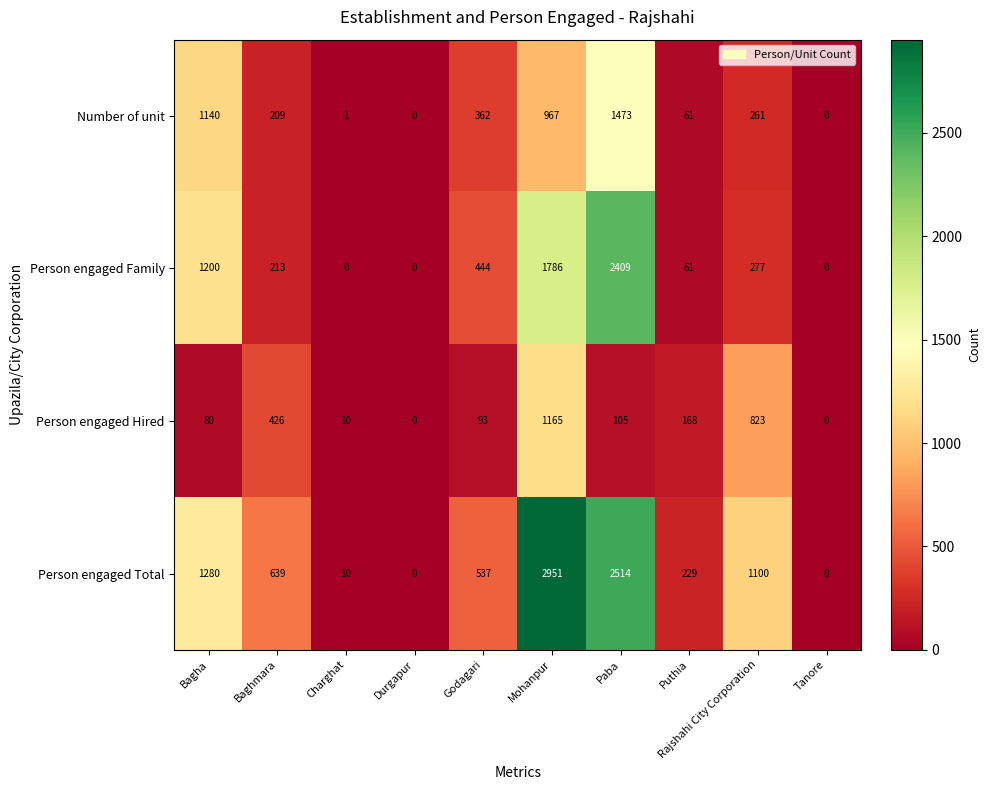

Which series has the widest spread of values?

Person engaged Total